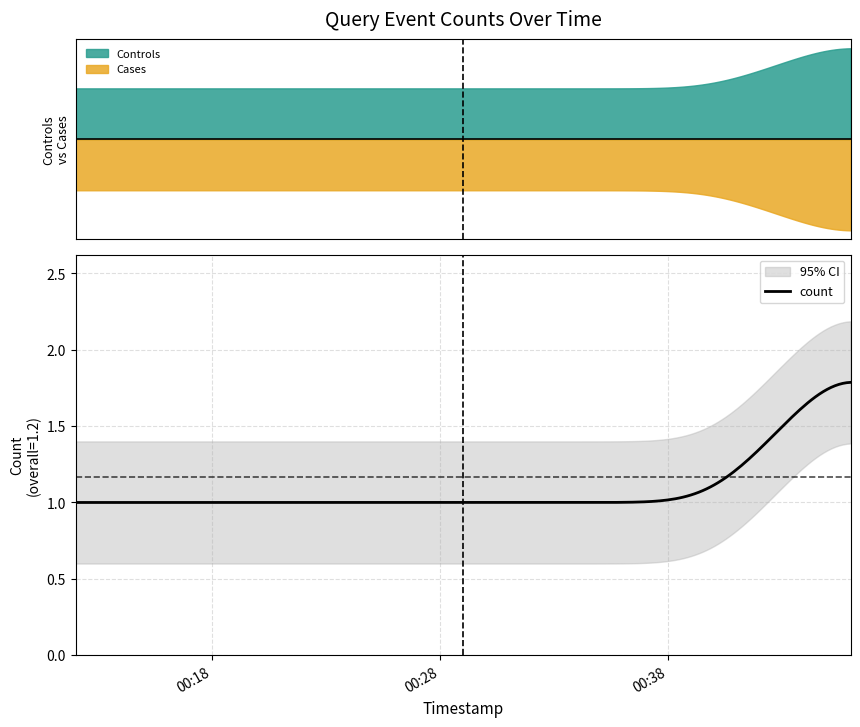

The value at 2019-07-24 00:20:00 is 2. True or false?

False